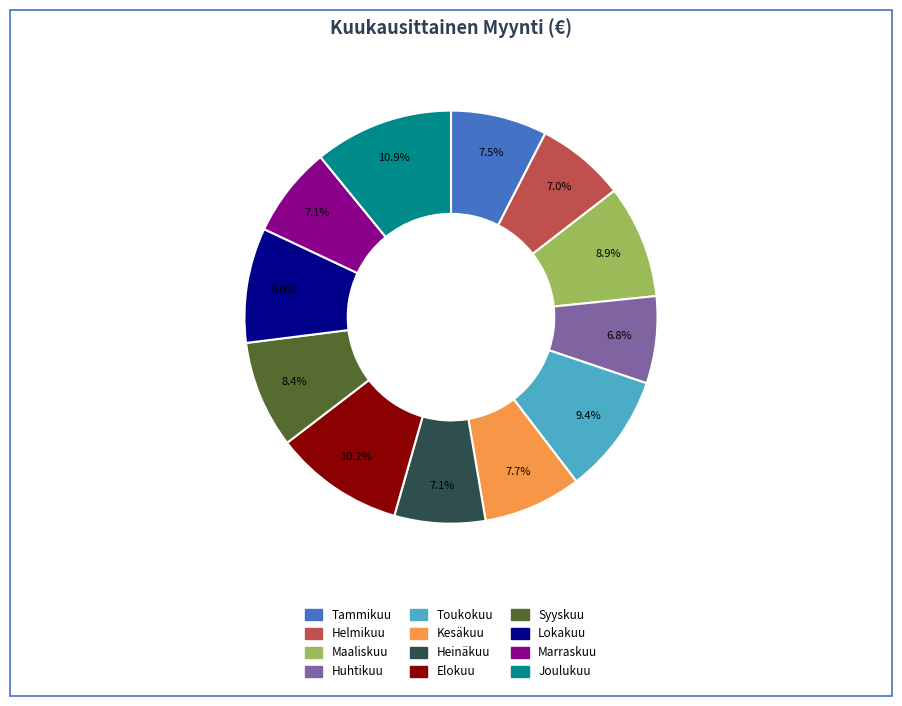

Which category has the biggest portion of the pie?

Joulukuu